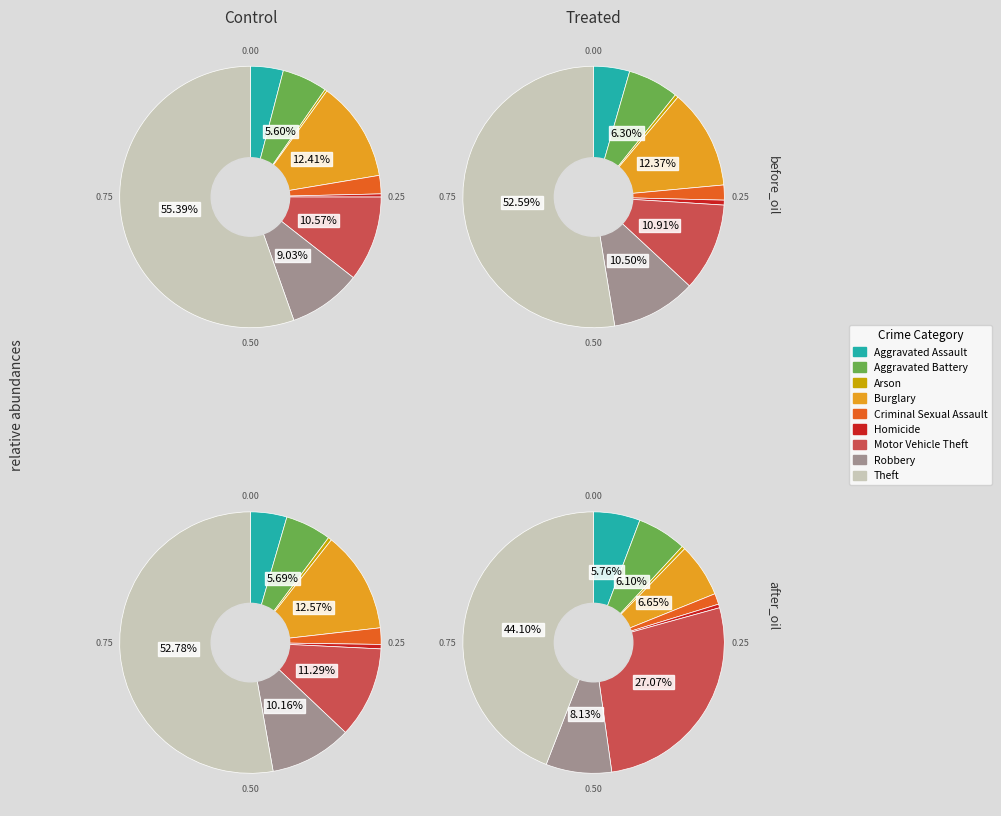

To the nearest percent, what percentage of the pie is Criminal Sexual Assault?

1%